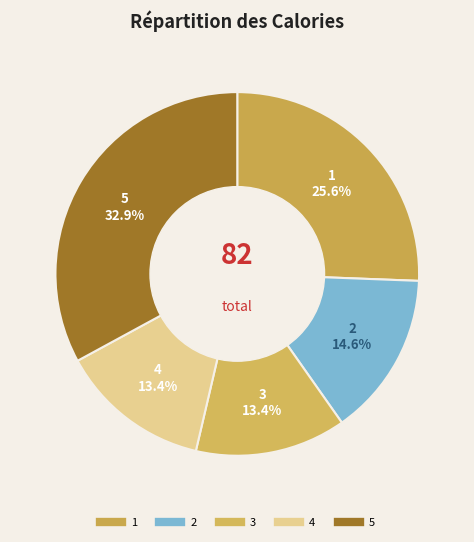

Which has a higher value, 5 or 2?

5